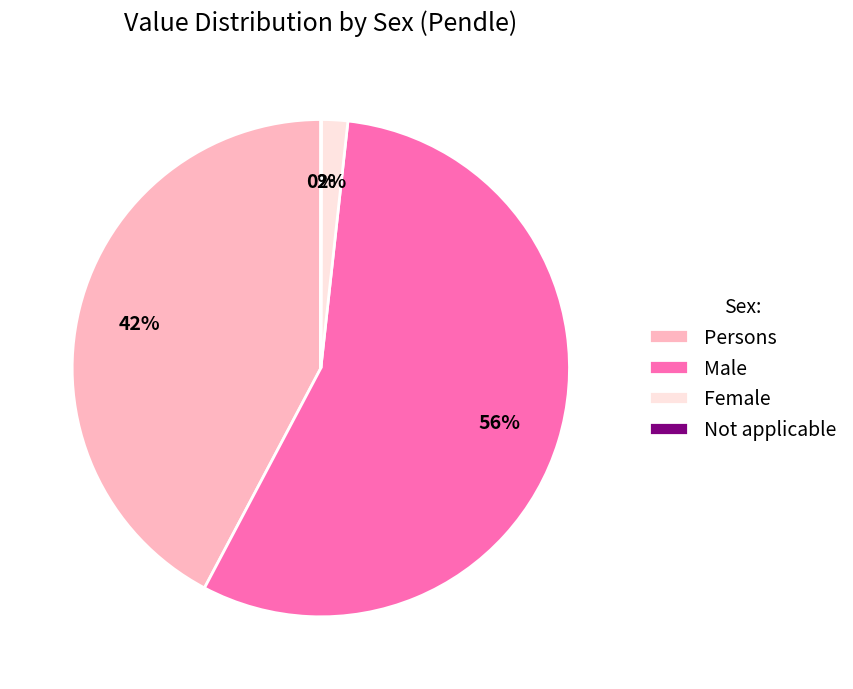

The Persons slice represents 33% of the pie. True or false?

False